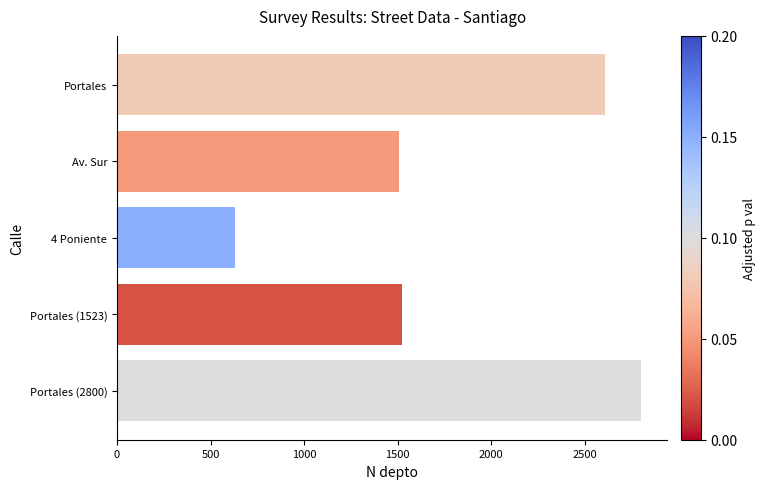

What value does the data have at 4 Poniente?

630